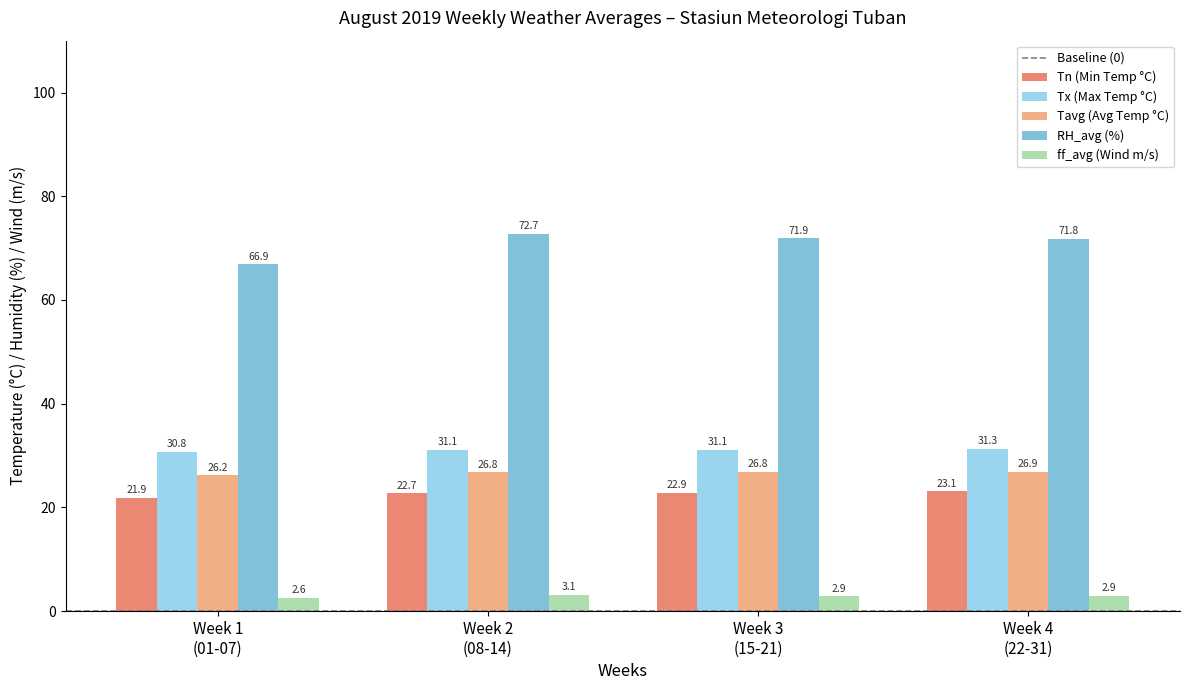

Which series has the largest total across all categories?

RH_avg (%)